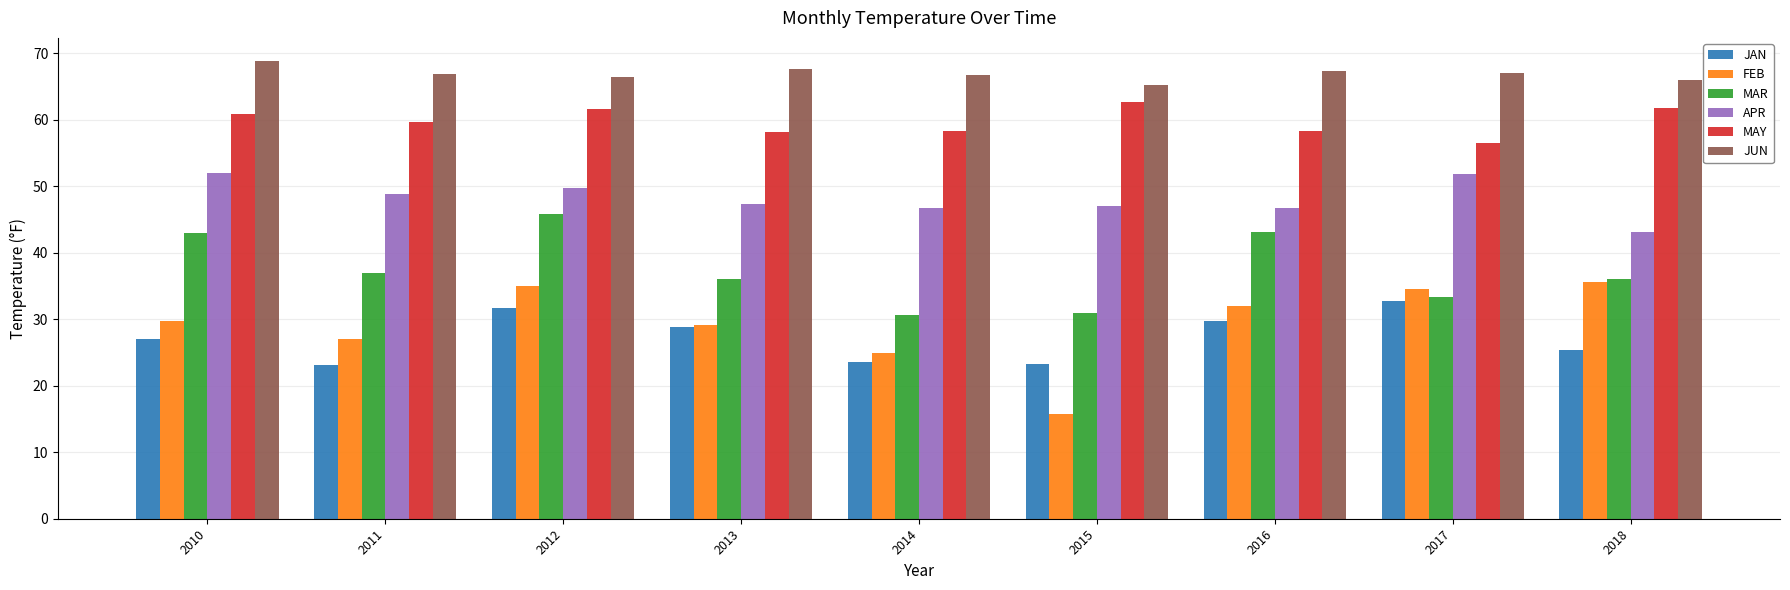

How many data points does each series have?

9